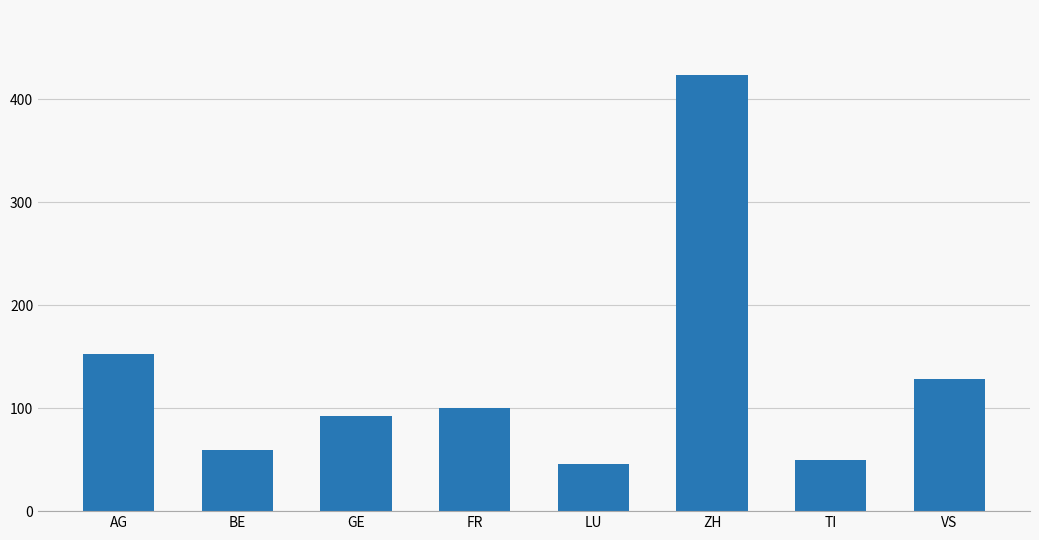

Reading left to right, what are all the values shown in this chart?

AG=153	BE=59	GE=92	FR=100	LU=46	ZH=423	TI=50	VS=128